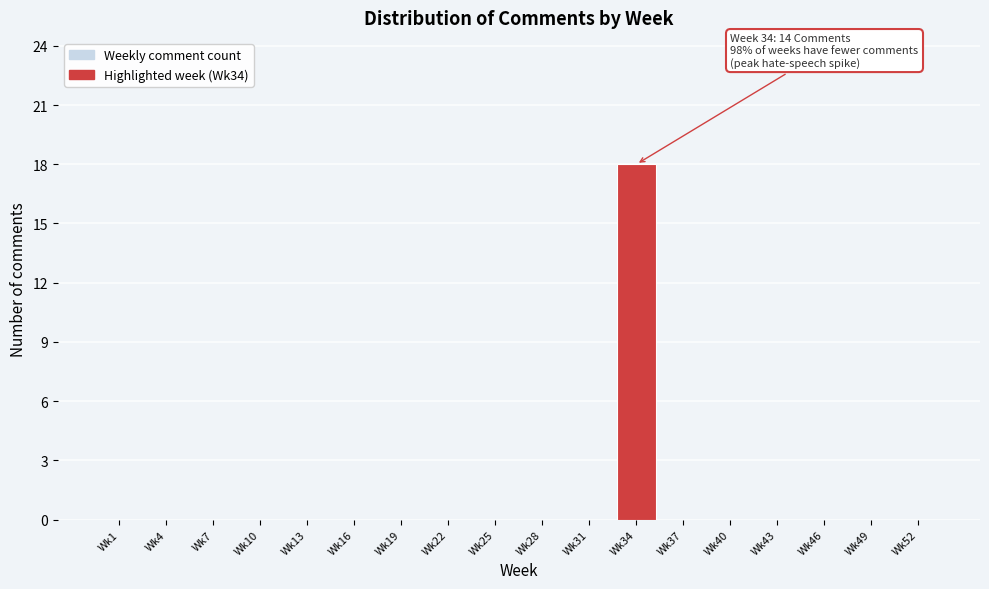

Reading left to right, extract all data points from this chart.

Wk1=0	Wk4=0	Wk7=0	Wk10=0	Wk13=0	Wk16=0	Wk19=0	Wk22=0	Wk25=0	Wk28=0	Wk31=0	Wk34=18	Wk37=0	Wk40=0	Wk43=0	Wk46=0	Wk49=0	Wk52=0